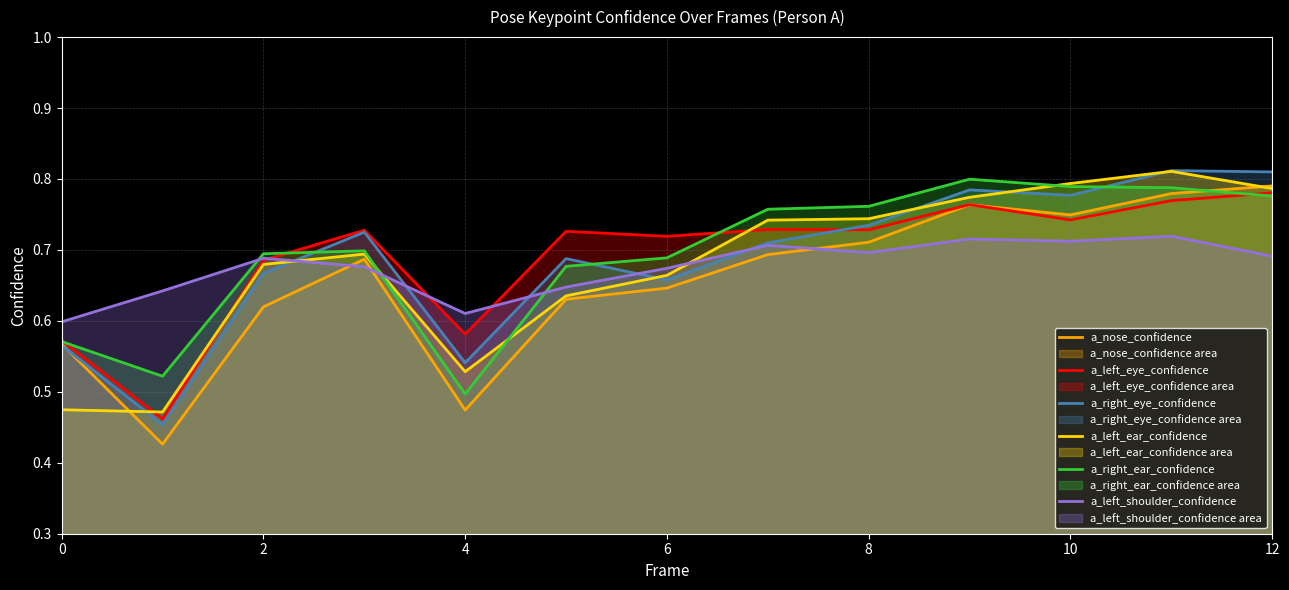

In a_right_ear_confidence, how many points are lower than both neighbors (excluding endpoints)?

2